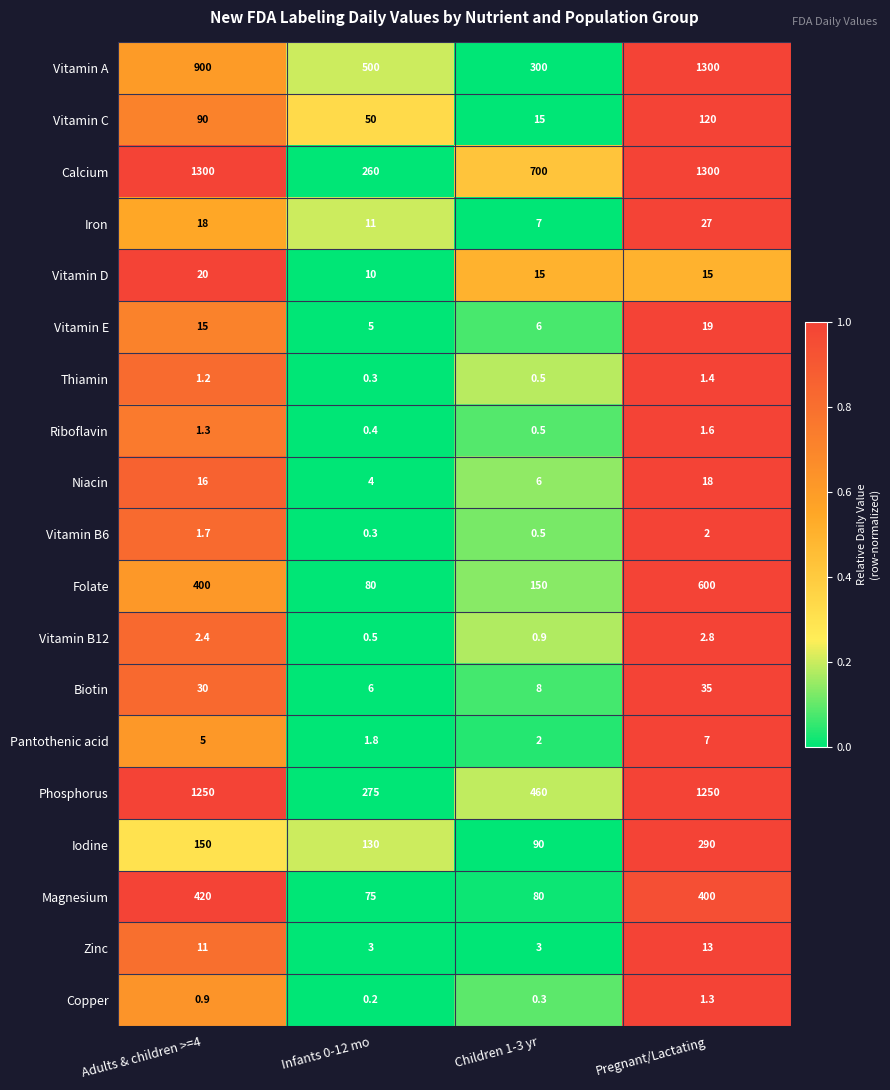

What is the total value across all series at Pregnant/Lactating?

5403.1